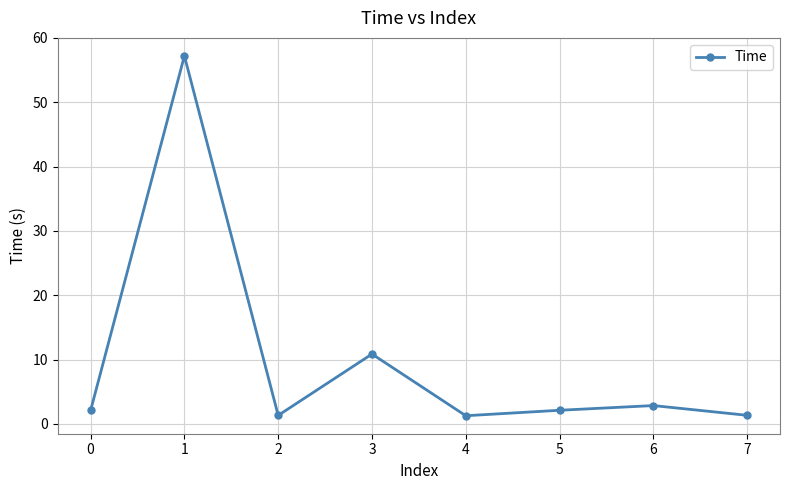

Reading left to right, transcribe all the data shown in this chart.

0=2.1	1=57.2	2=1.3	3=10.9	4=1.3	5=2.1	6=2.9	7=1.3